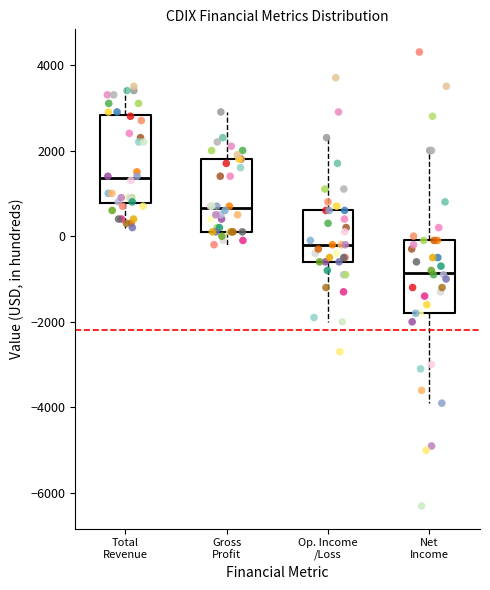

Which box has the lowest median line?

Net Income